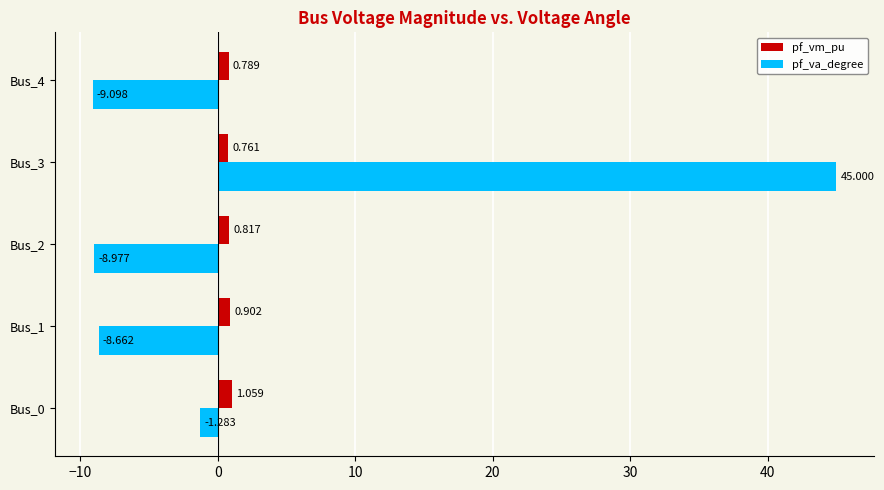

Which category has the highest value across all series?

Bus_3